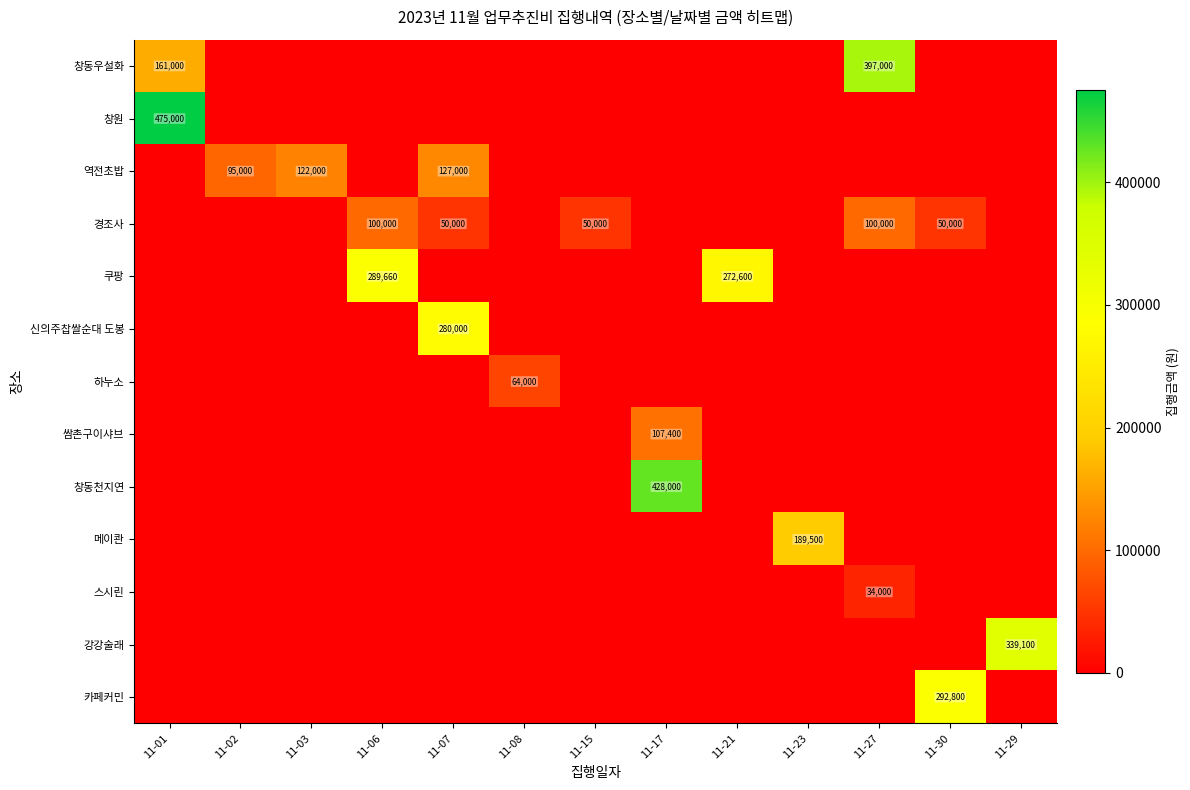

The 메이콴 series shows 189500 at 11-23. True or false?

True